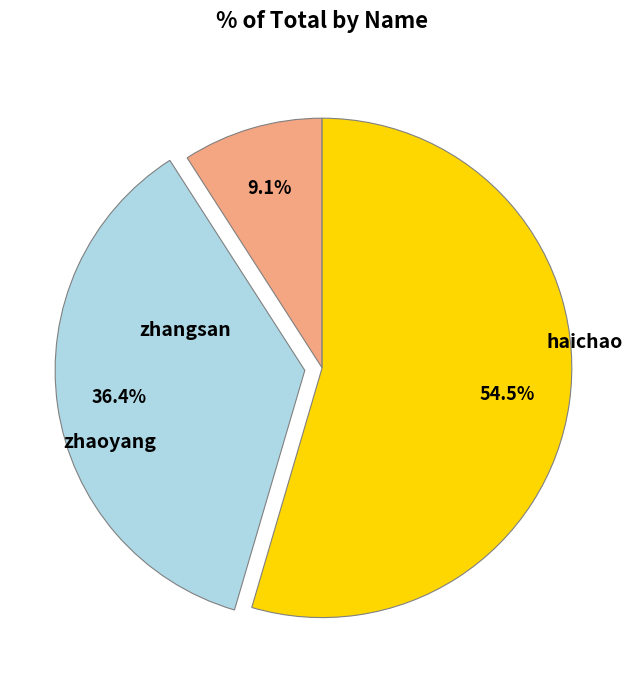

What is the largest slice in the pie chart?

haichao